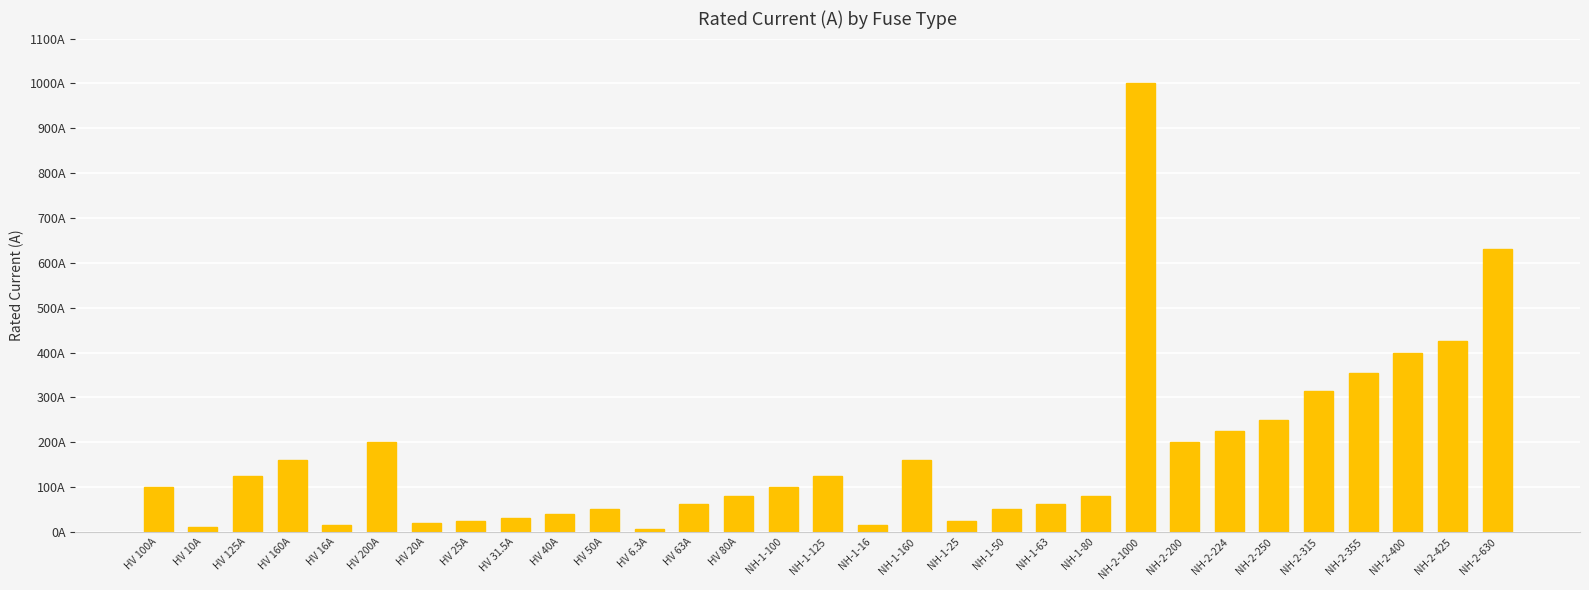

The value at NH-1-80 is 116.6. True or false?

False